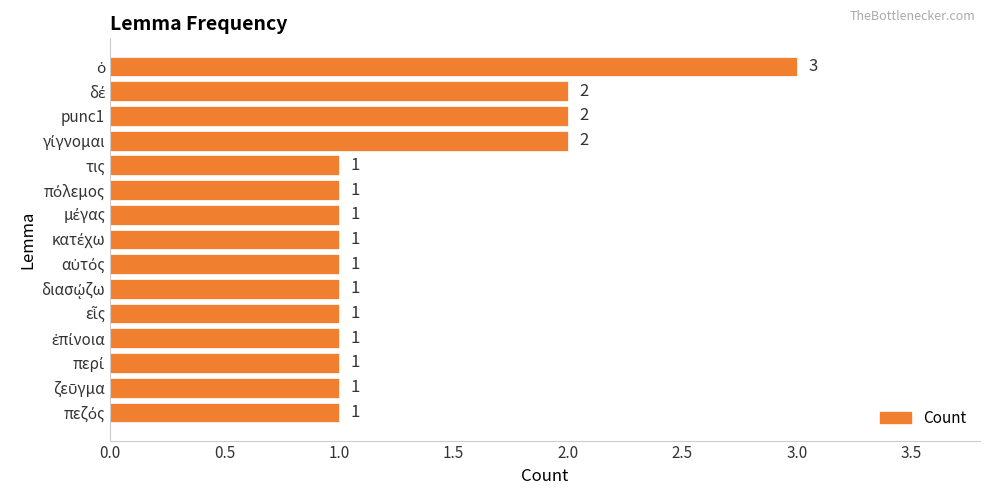

What is the maximum value shown in the chart?

3